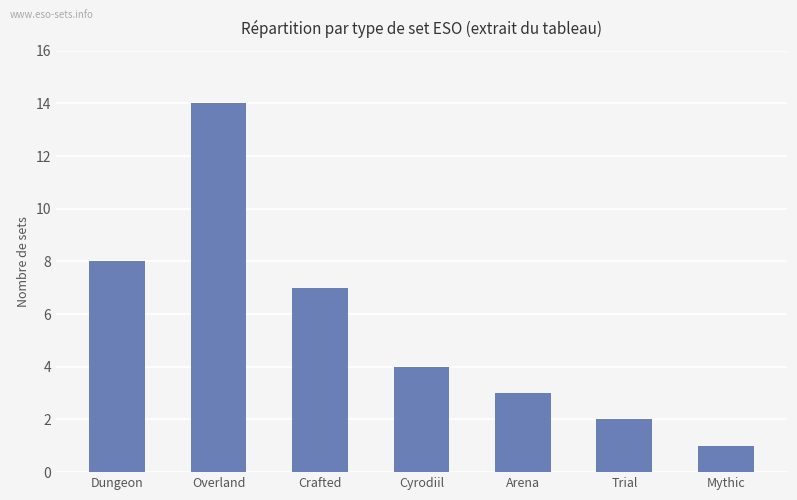

The value at Dungeon is 8. True or false?

True